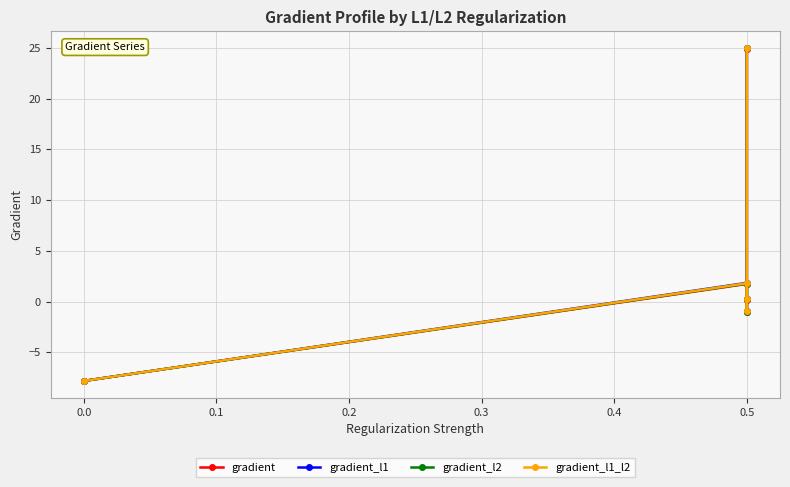

True or false: gradient_l1 and gradient_l1_l2 cross at least once.

False